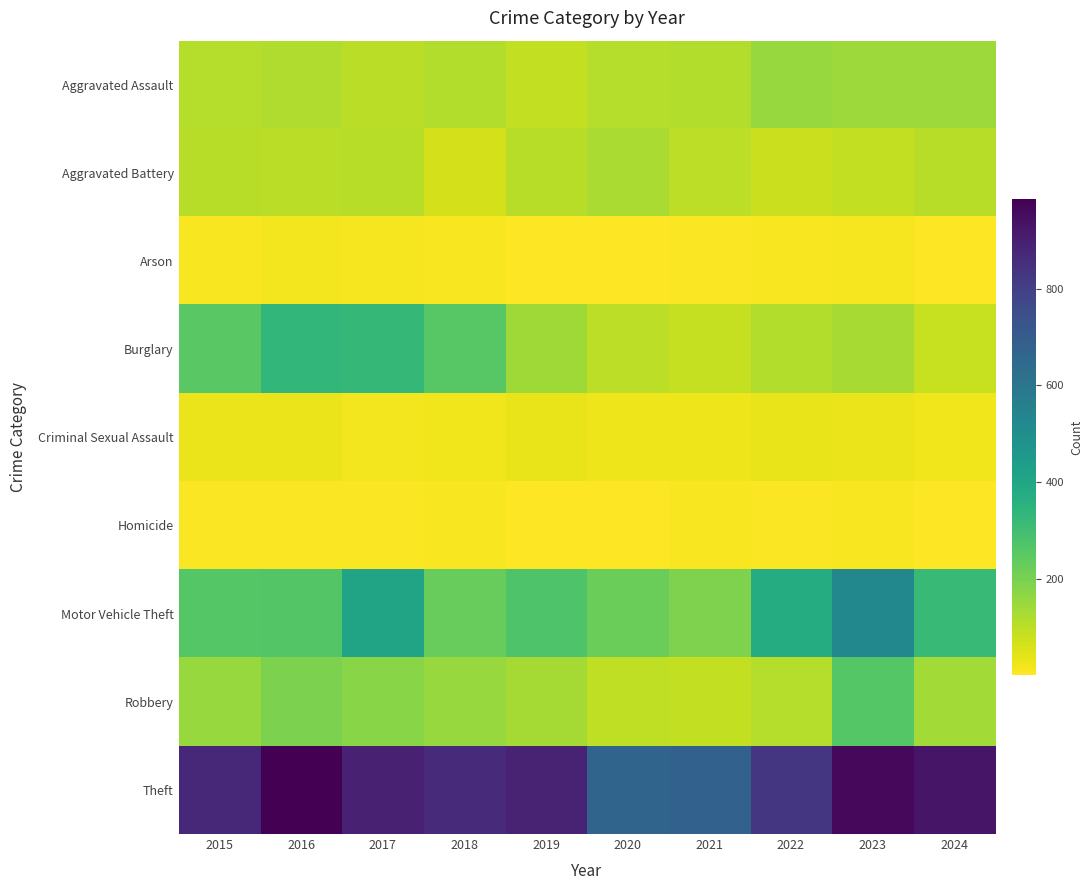

How many data points does each series have?

10